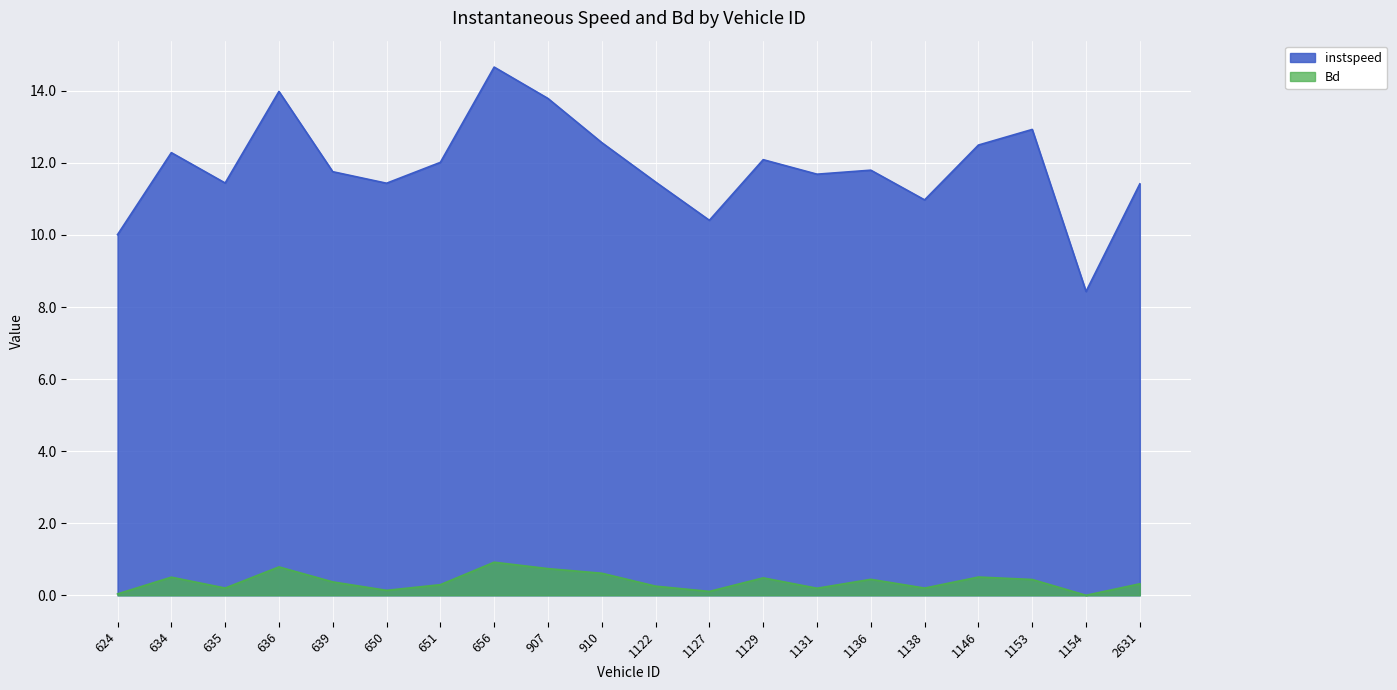

In instspeed, how many points are lower than both neighbors (excluding endpoints)?

6